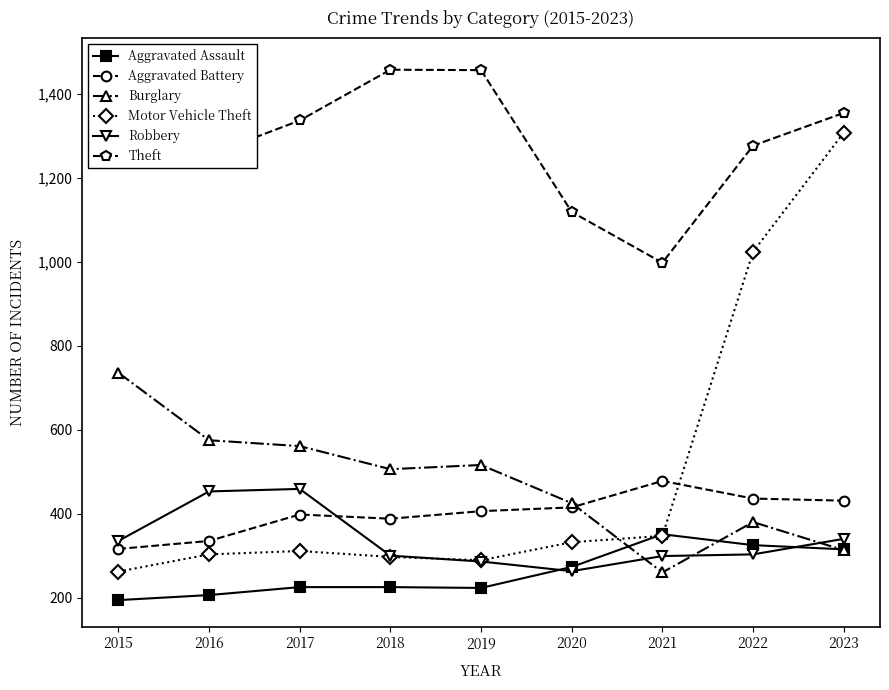

Reading right to left, extract all data points from this chart.

Aggravated Assault: 2023=315	2022=325	2021=351	2020=273	2019=223	2018=225	2017=225	2016=206	2015=194
Aggravated Battery: 2023=431	2022=436	2021=478	2020=415	2019=406	2018=388	2017=398	2016=335	2015=316
Burglary: 2023=313	2022=380	2021=260	2020=425	2019=516	2018=506	2017=561	2016=575	2015=736
Motor Vehicle Theft: 2023=1308	2022=1024	2021=347	2020=332	2019=289	2018=297	2017=311	2016=303	2015=262
Robbery: 2023=340	2022=303	2021=299	2020=263	2019=286	2018=300	2017=459	2016=453	2015=335
Theft: 2023=1355	2022=1277	2021=998	2020=1119	2019=1457	2018=1458	2017=1337	2016=1255	2015=1470